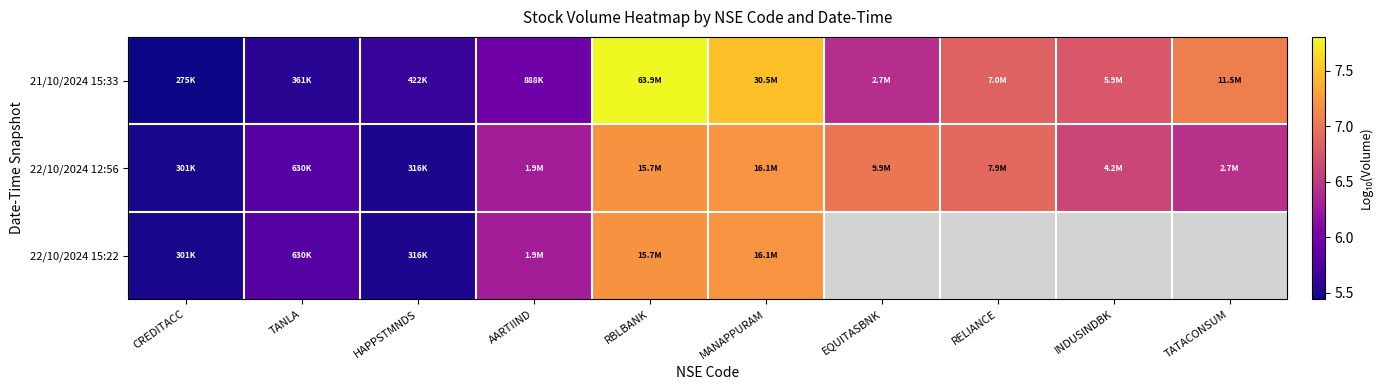

Where is 22/10/2024 12:56 nearest to the value 6?

TANLA